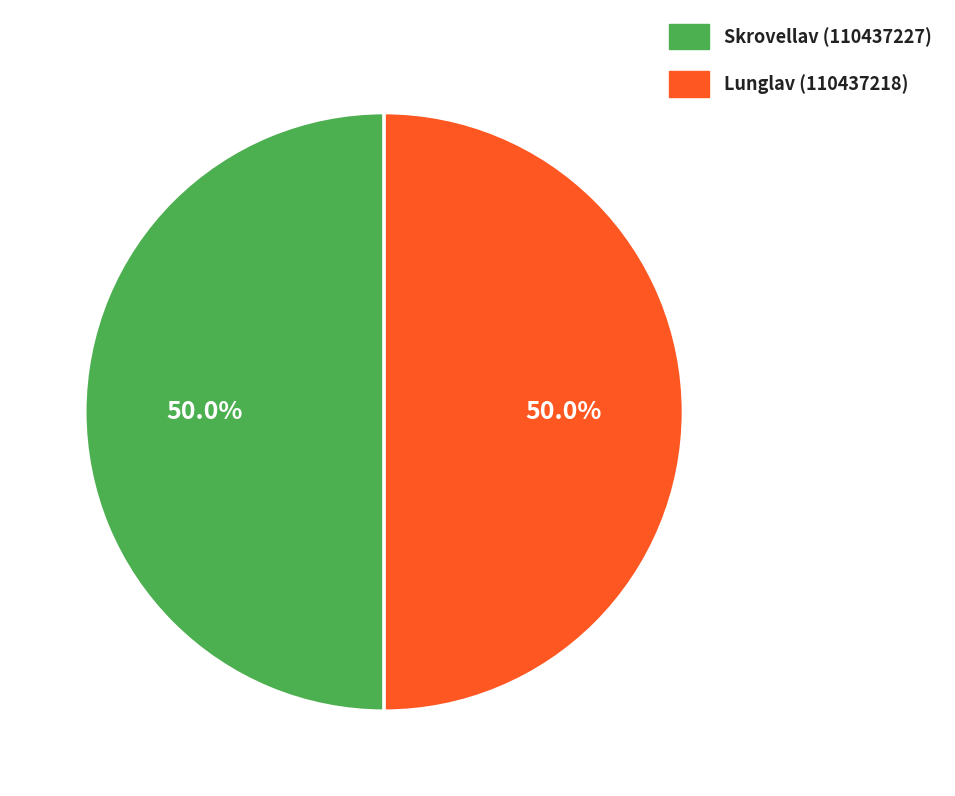

Count the number of slices in the pie.

2